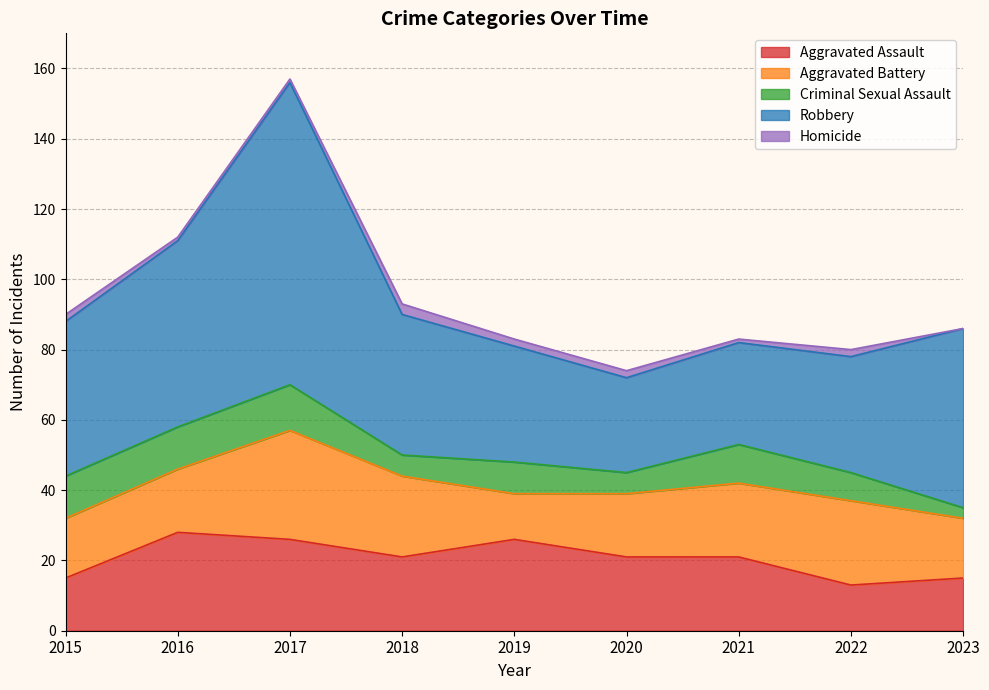

List the labels in order of Aggravated Battery value, largest first.

2017, 2022, 2018, 2021, 2016, 2020, 2015, 2023, 2019